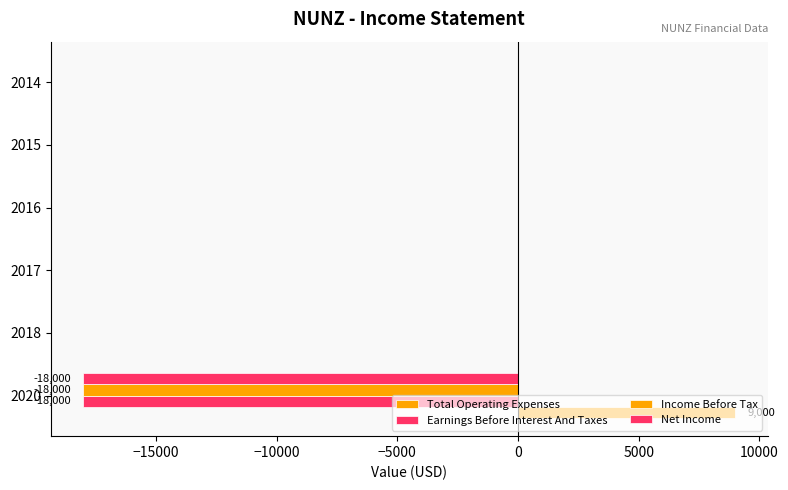

Rank the series by their maximum value, from highest to lowest.

Total Operating Expenses, Earnings Before Interest And Taxes, Income Before Tax, Net Income